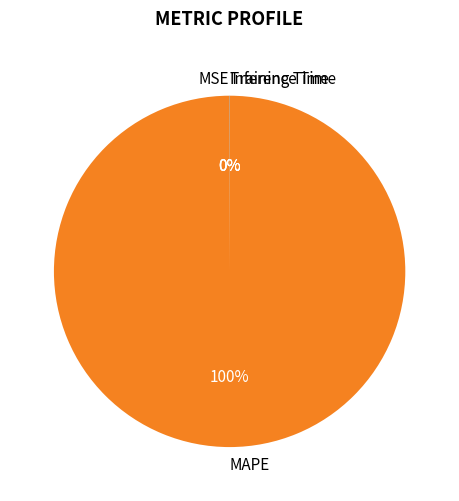

Which slice is the largest?

MAPE